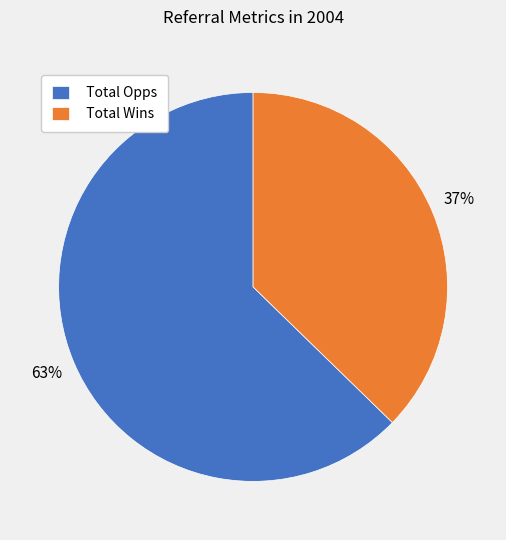

True or false: Total Wins accounts for 51% of the total.

False